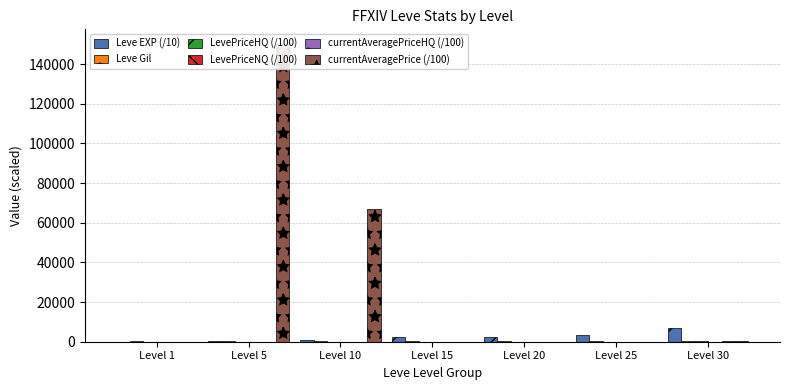

At which label is LevePriceNQ (/100) closest to 50?

Level 20